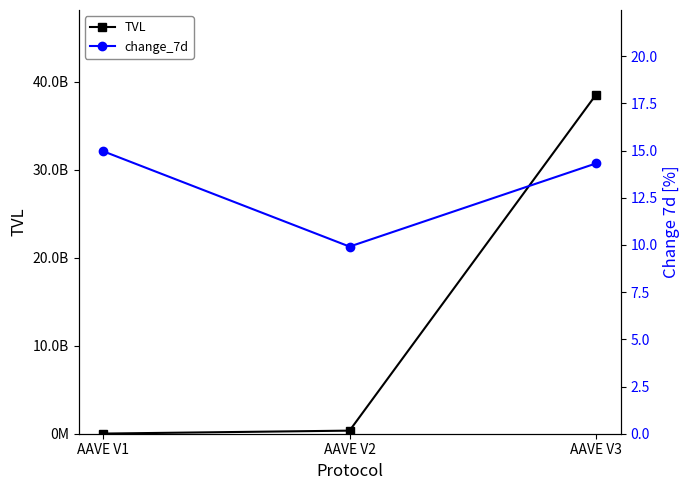

Count the number of categories in the chart.

3